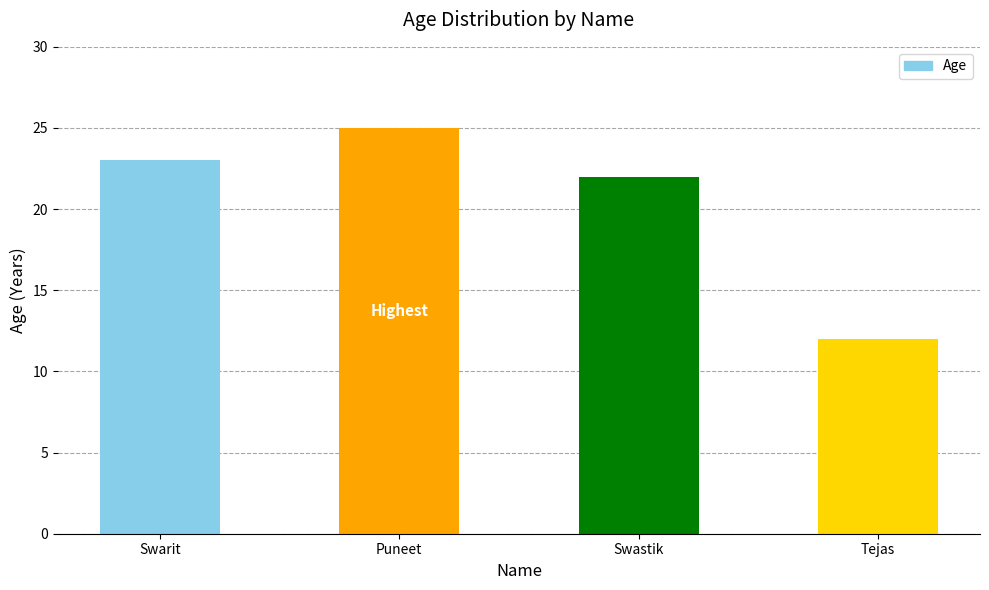

Is it true that the value at Swarit is 23?

True